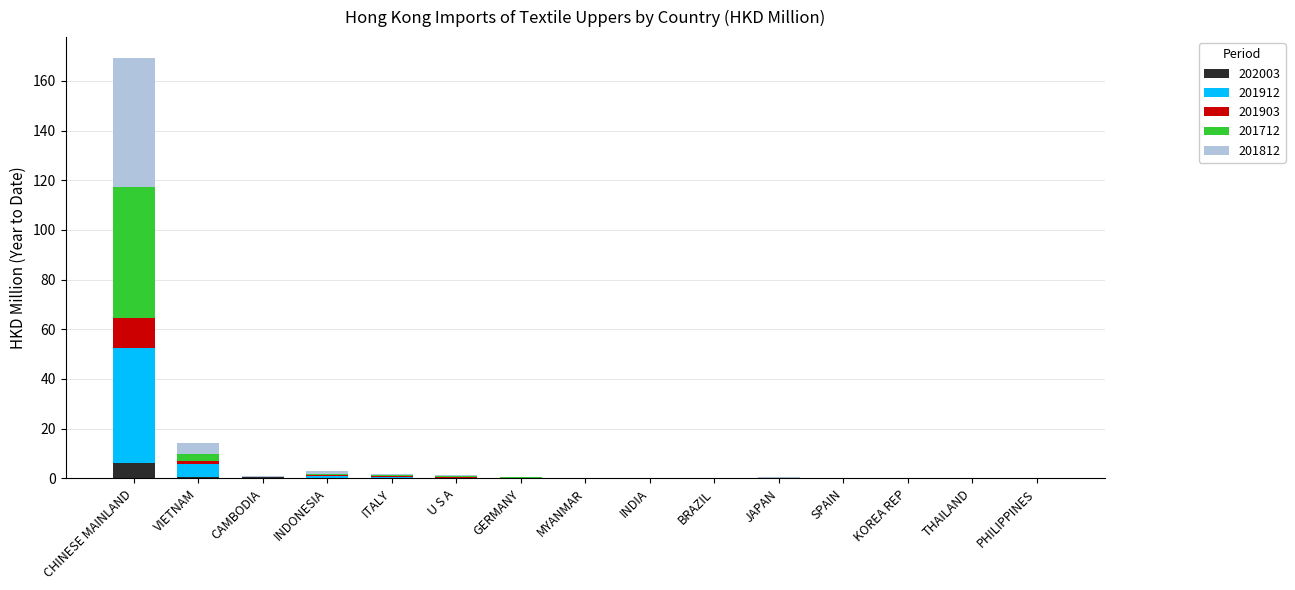

At which category is the sum across all series the highest?

CHINESE MAINLAND